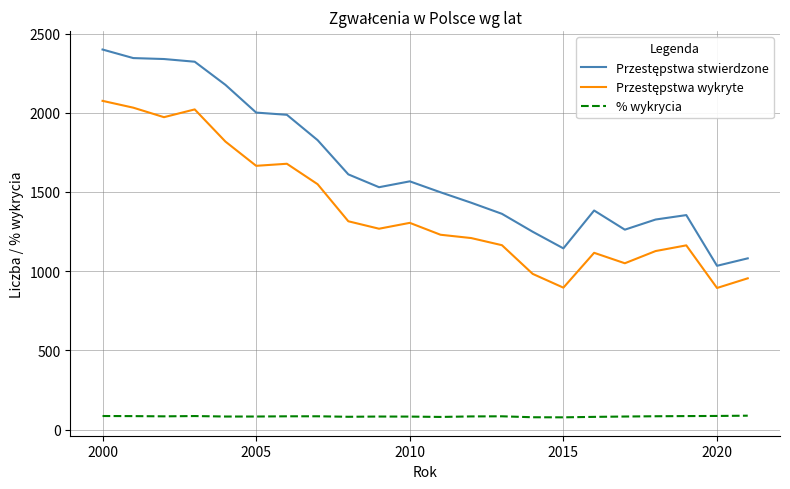

What is the minimum value shown in the chart?

77.6